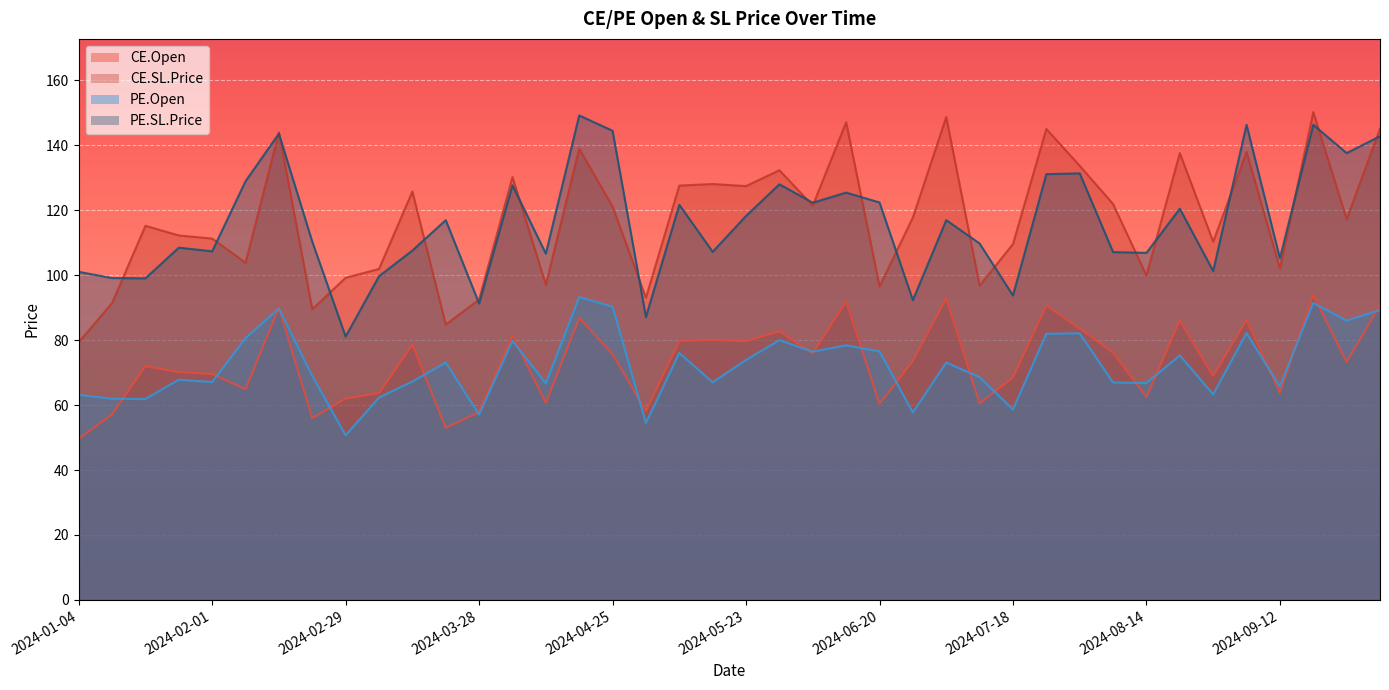

Rank the series at 2024-07-11 from highest to lowest value.

PE.SL.Price, CE.SL.Price, PE.Open, CE.Open